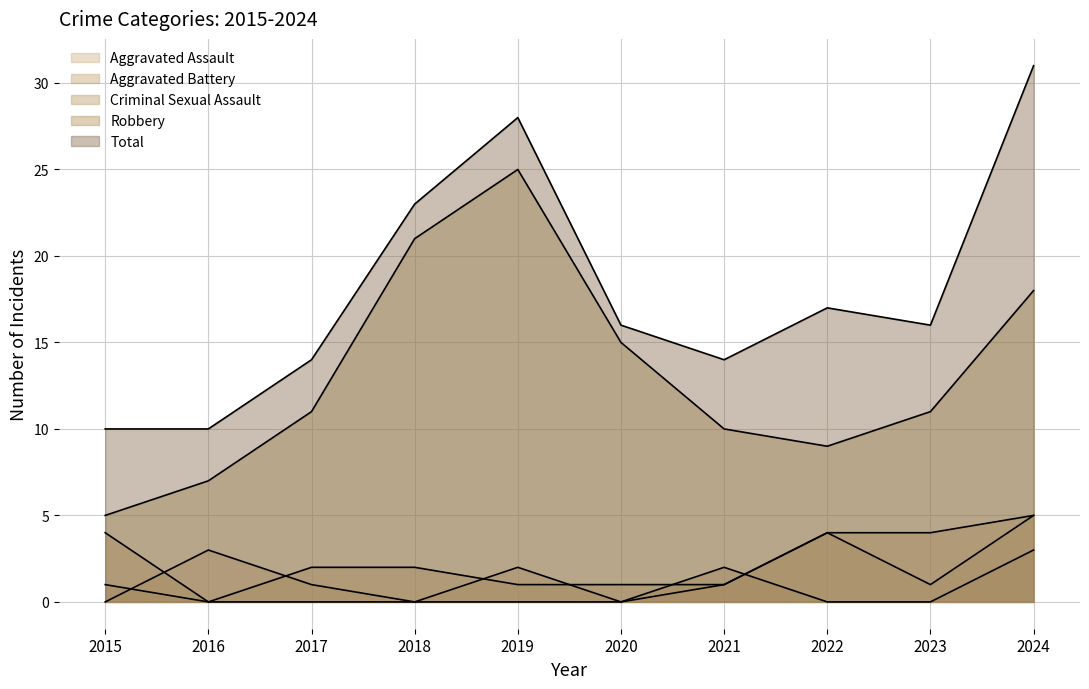

Reading right to left, transcribe all the data shown in this chart.

Aggravated Assault: 2024=5	2023=1	2022=4	2021=1	2020=0	2019=2	2018=0	2017=1	2016=3	2015=0
Aggravated Battery: 2024=5	2023=4	2022=4	2021=1	2020=1	2019=1	2018=2	2017=2	2016=0	2015=4
Criminal Sexual Assault: 2024=3	2023=0	2022=0	2021=2	2020=0	2019=0	2018=0	2017=0	2016=0	2015=1
Robbery: 2024=18	2023=11	2022=9	2021=10	2020=15	2019=25	2018=21	2017=11	2016=7	2015=5
Total: 2024=31	2023=16	2022=17	2021=14	2020=16	2019=28	2018=23	2017=14	2016=10	2015=10